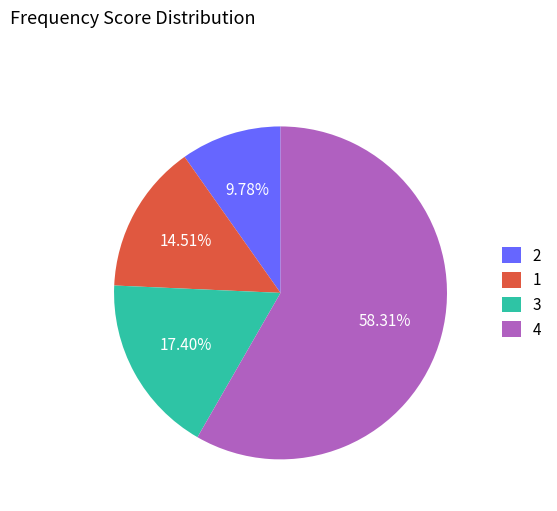

Do 4 and 2 together represent more than half of the pie?

Yes